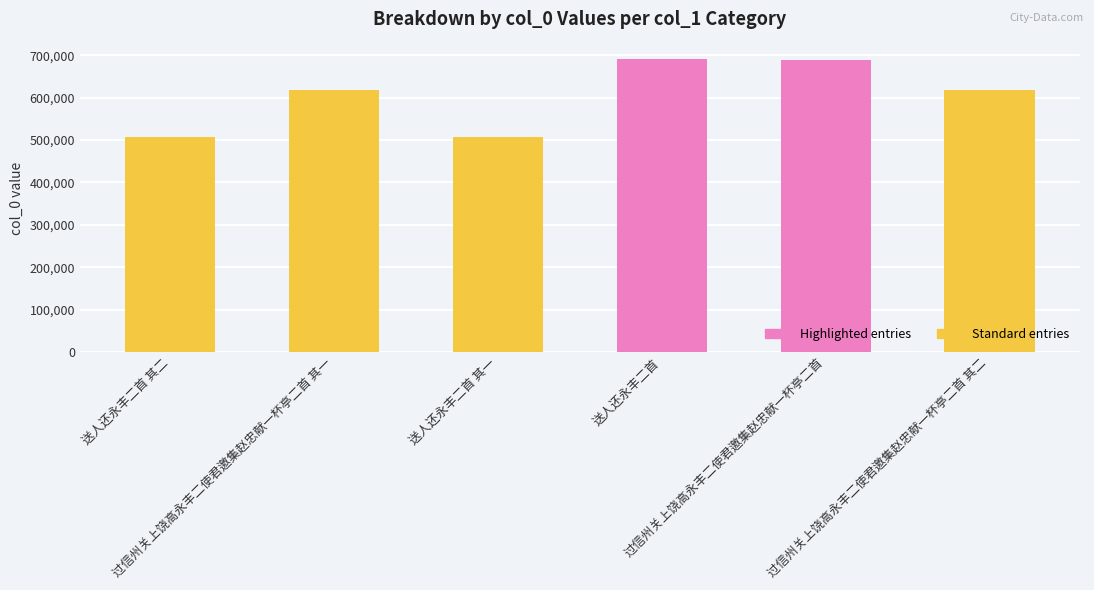

Are the bars grouped side by side (vs. stacked)?

No